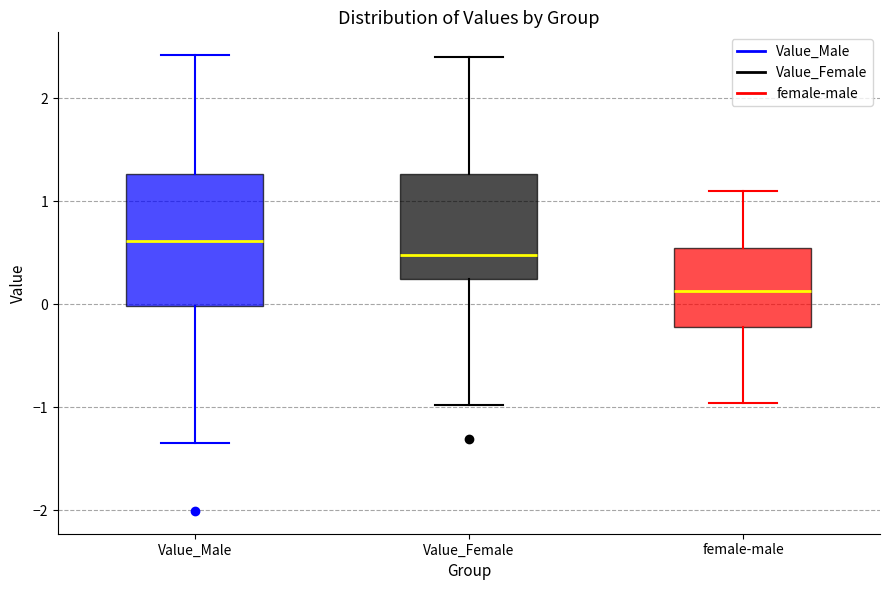

Where is the upper edge of the box for Value_Female on the y-axis? The values are not printed on the chart, so give them approximately, as read against the axis.

1.3